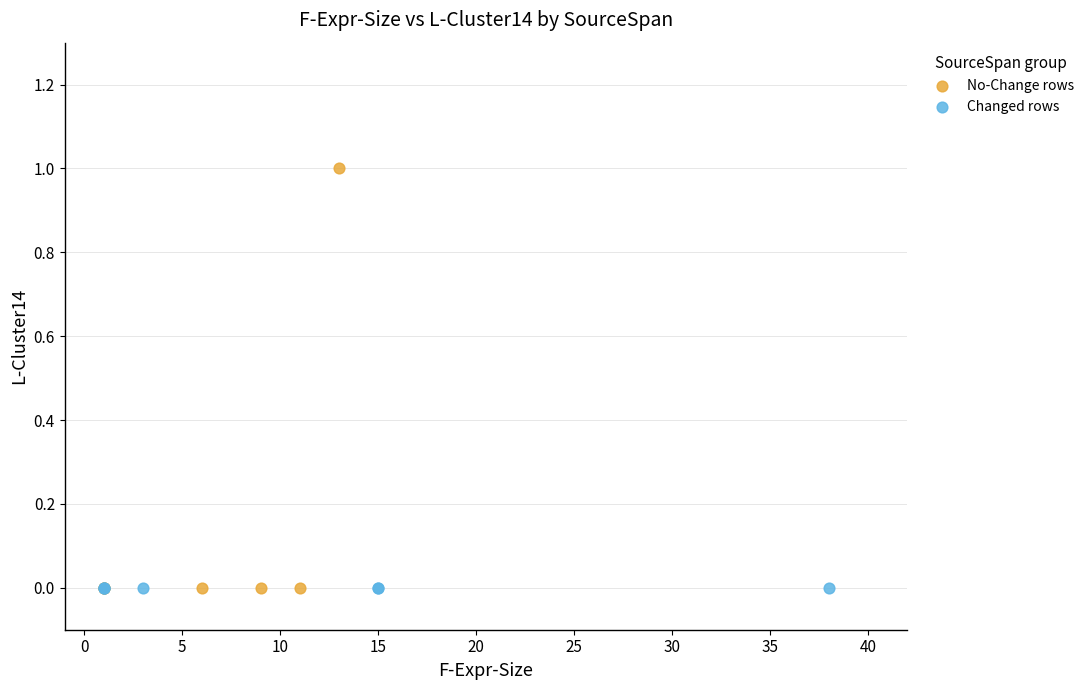

Which series contains the highest Y value?

No-Change rows